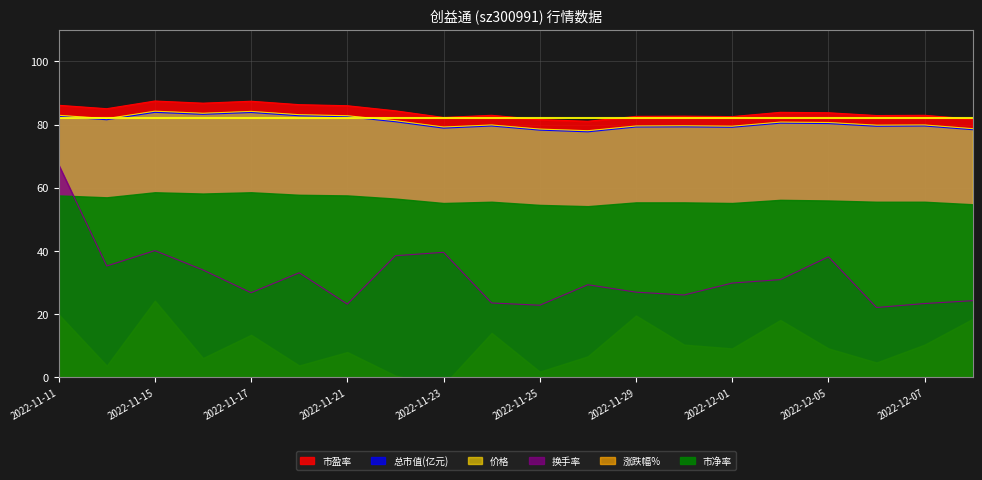

Which category has the highest value in the 总市值(亿元) series?

2022-11-15